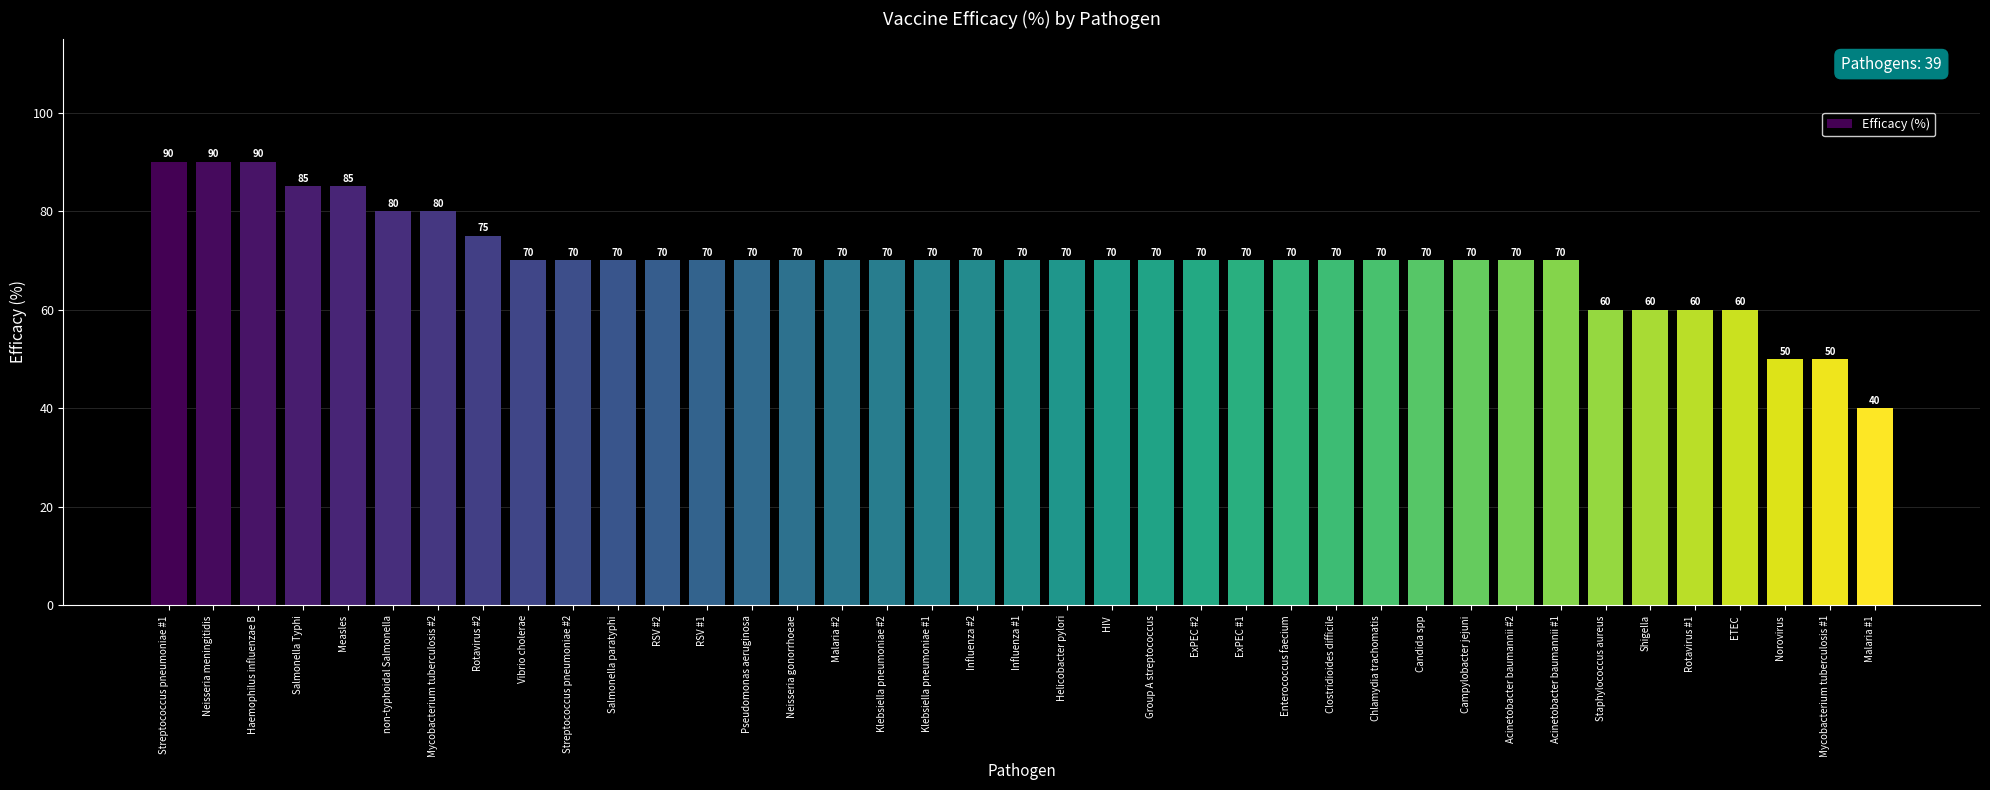

What is the change in value from Mycobacterium tuberculosis #2 to Norovirus?

-30